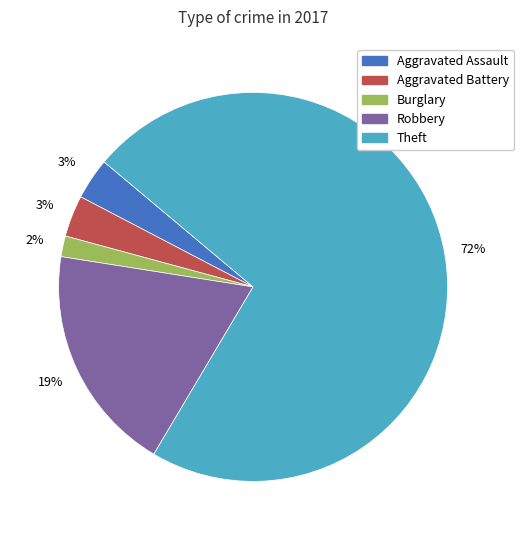

To the nearest percent, what percentage of the pie is Aggravated Battery?

3%